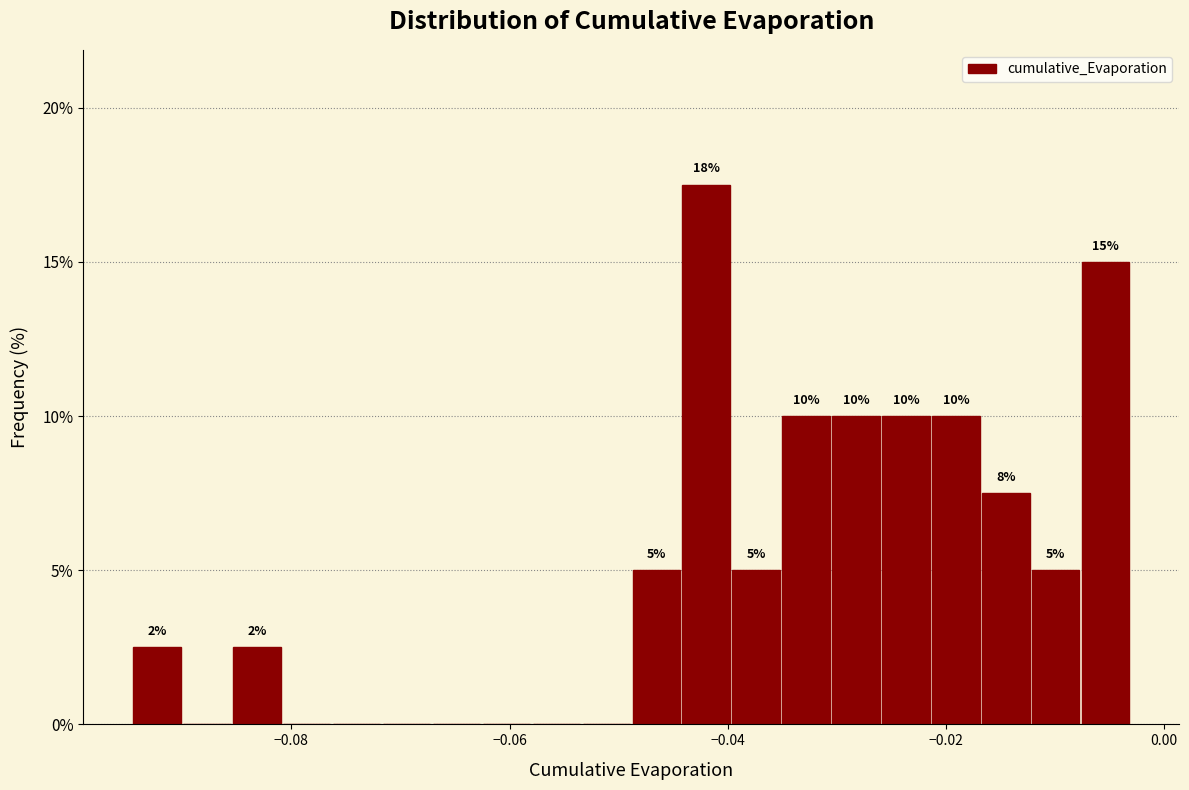

Around what value on the x-axis is the tallest bar? Give the approximate position of its centre, as read against the axis.

-0.042